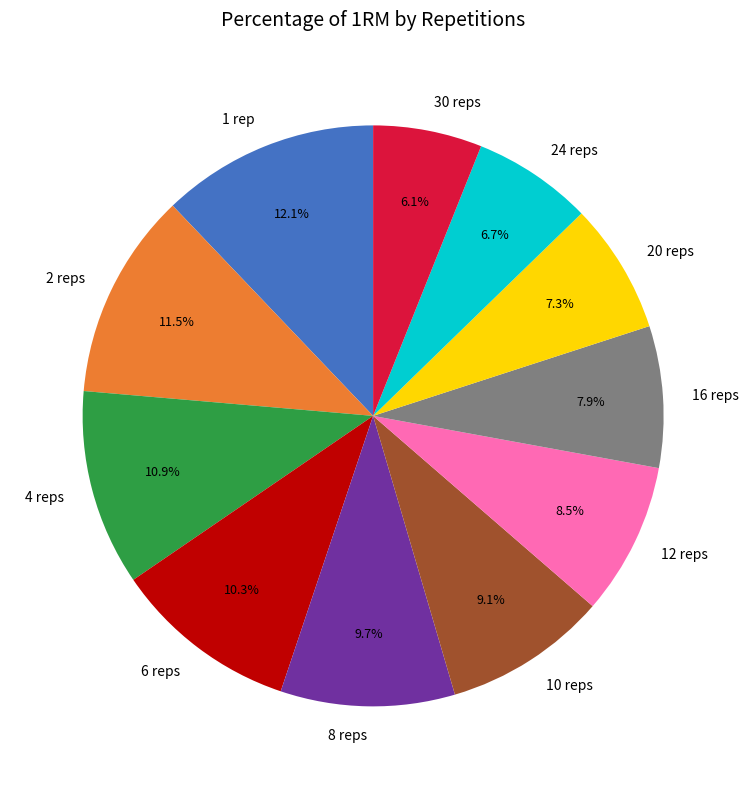

Between 12 reps and 30 reps, which is larger?

12 reps